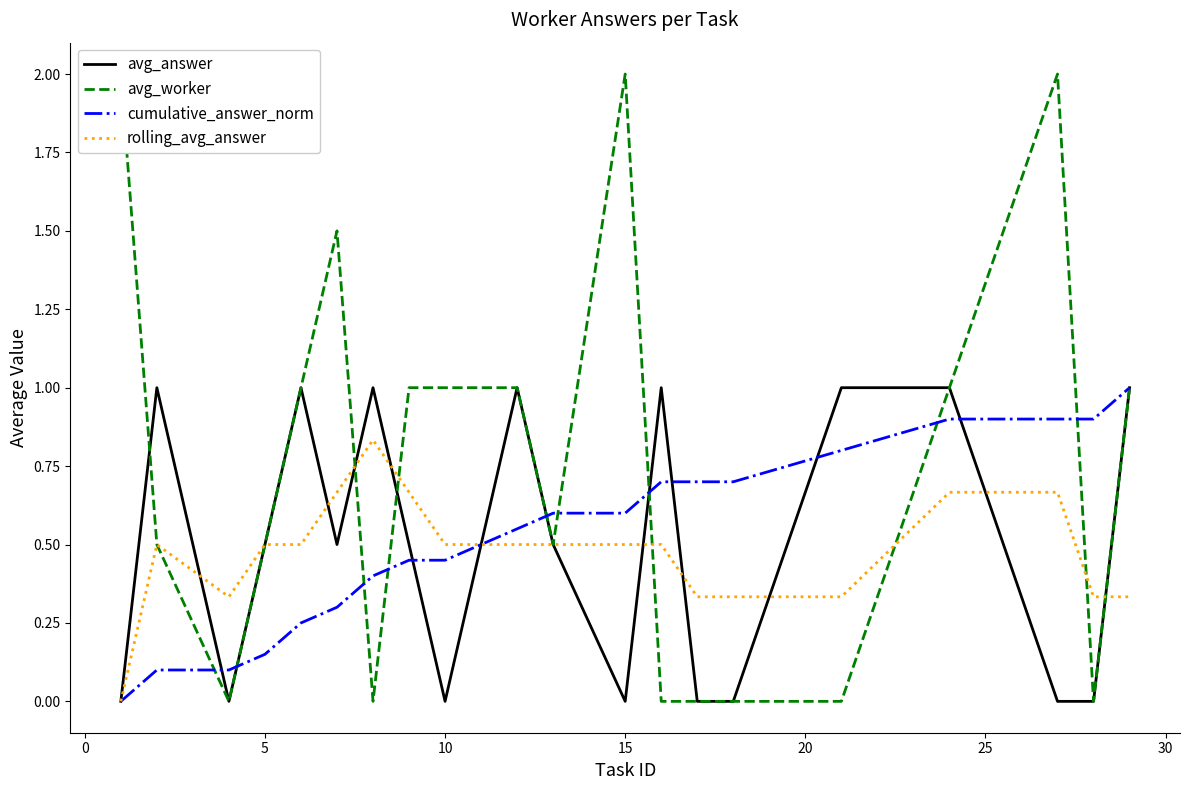

What is the highest value of the cumulative_answer_norm series?

1.0